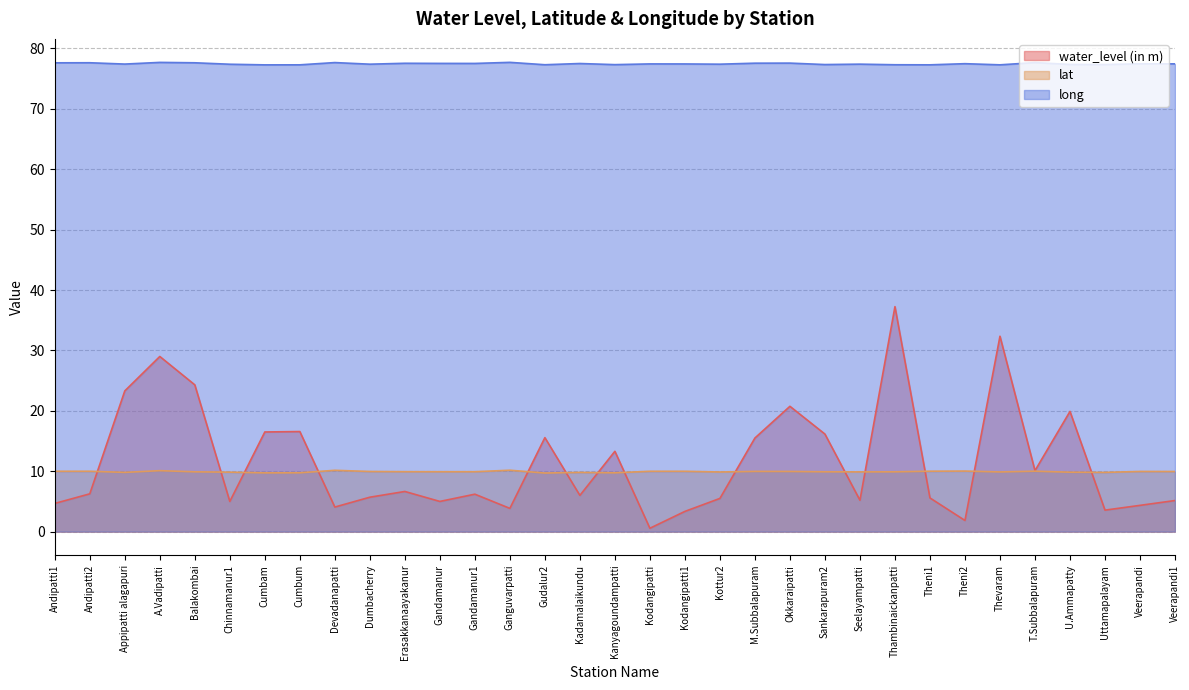

Does the chart have visible grid lines?

Yes